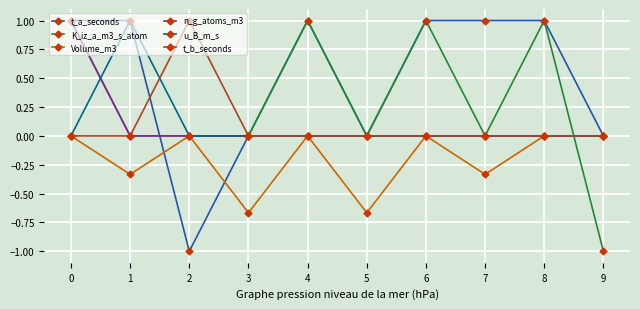

What is the greatest value displayed?

1.0